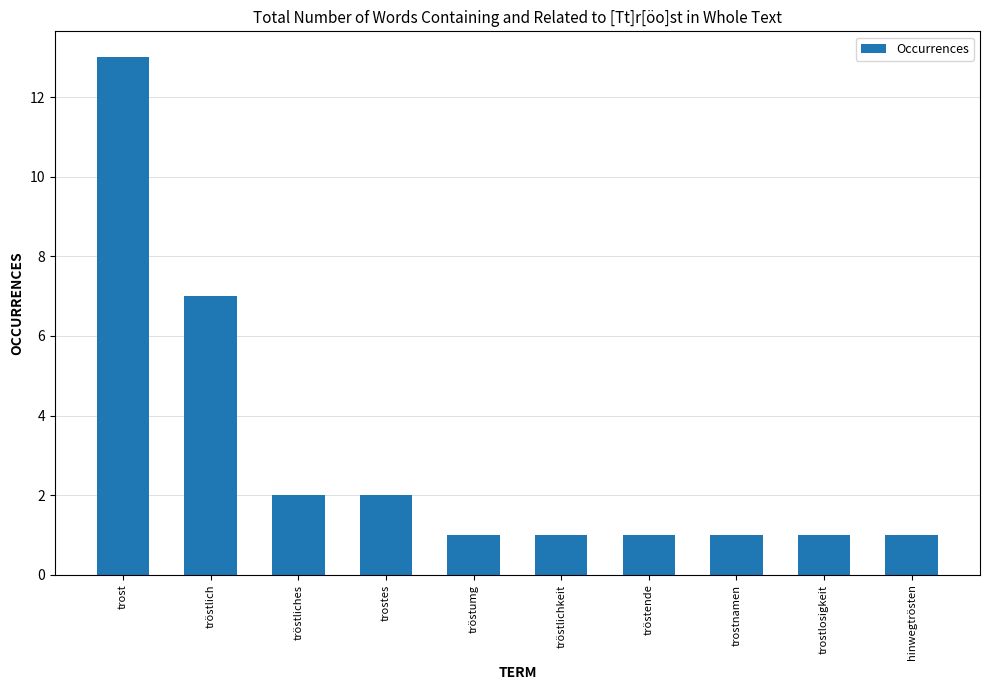

Where is the data nearest to the value 7?

tröstlich